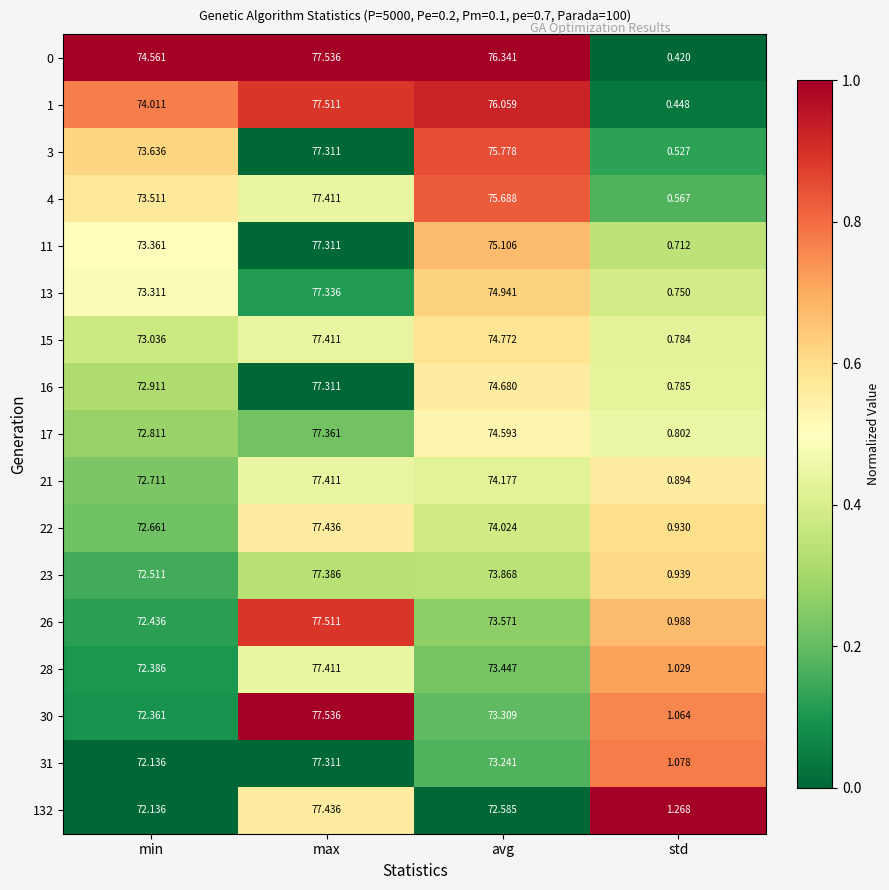

At how many categories does at least one series exceed 0?

4